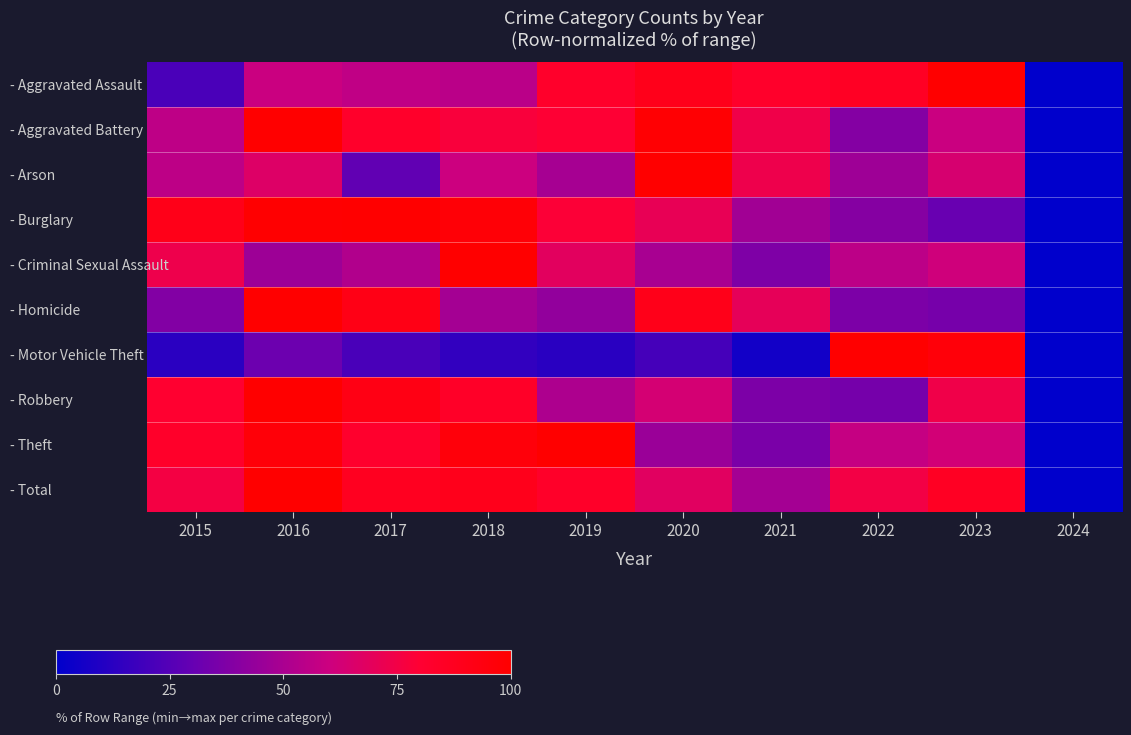

Which series changed the most between 2019 and 2022?

- Motor Vehicle Theft